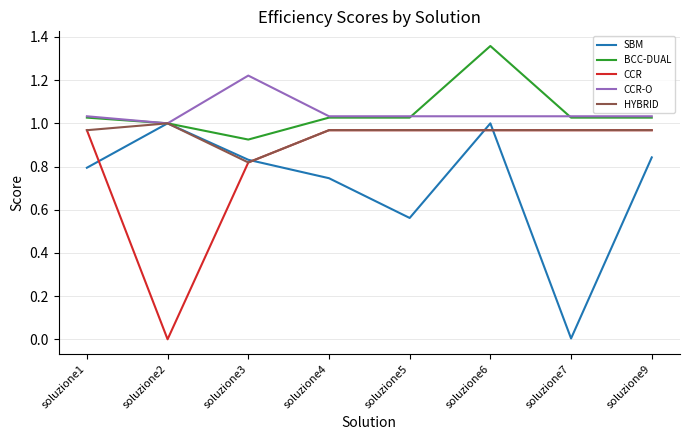

At which category is the sum across all series the highest?

soluzione6